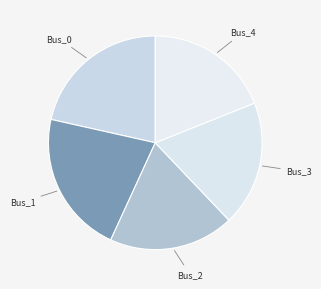

Count the number of slices in the pie.

5